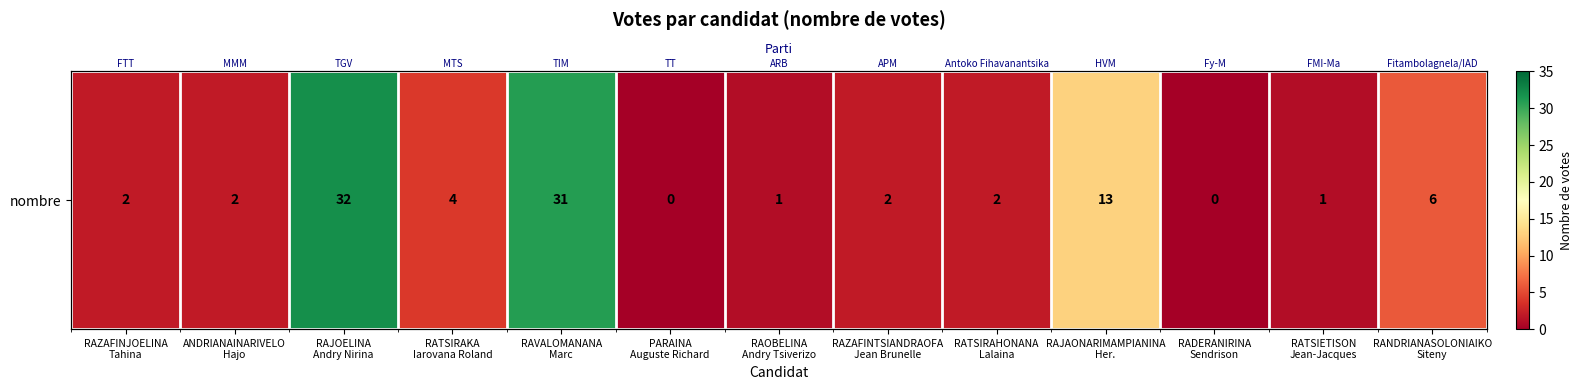

What is the sum of all values?

96